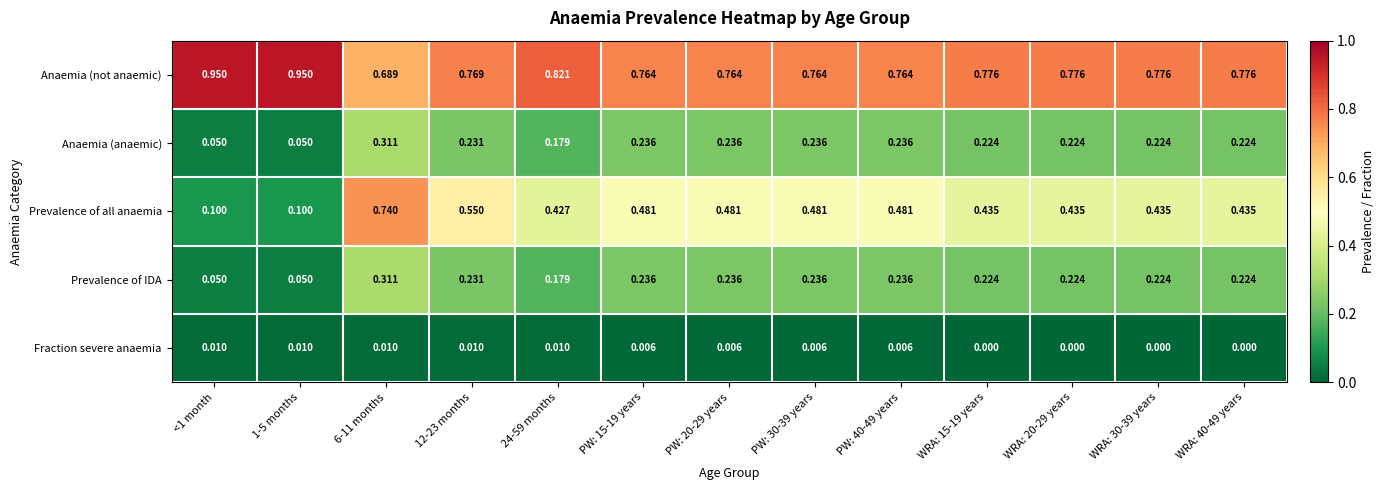

Which series has the widest spread of values?

Prevalence of all anaemia